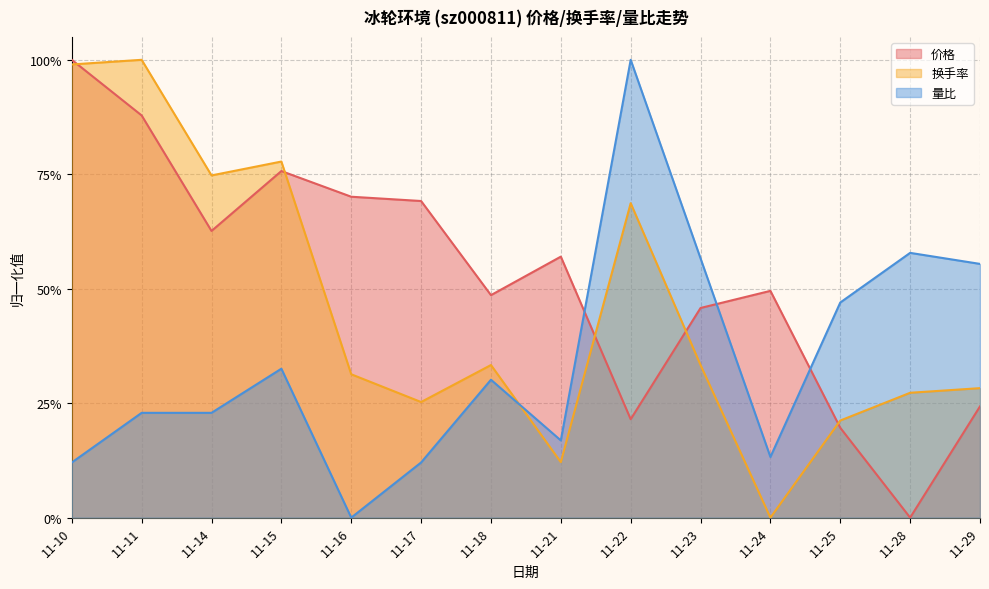

Reading right to left, extract all data points from this chart.

价格: 0.2	0.0	0.2	0.5	0.5	0.2	0.6	0.5	0.7	0.7	0.8	0.6	0.9	1.0
换手率: 0.3	0.3	0.2	0.0	0.3	0.7	0.1	0.3	0.3	0.3	0.8	0.7	1.0	1.0
量比: 0.6	0.6	0.5	0.1	0.6	1.0	0.2	0.3	0.1	0.0	0.3	0.2	0.2	0.1